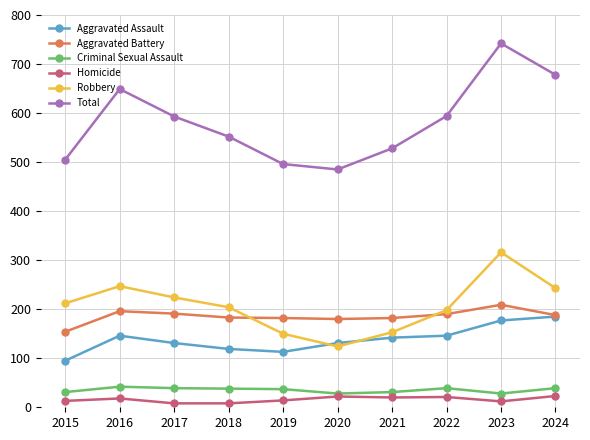

In Total, how many points are lower than both neighbors (excluding endpoints)?

1